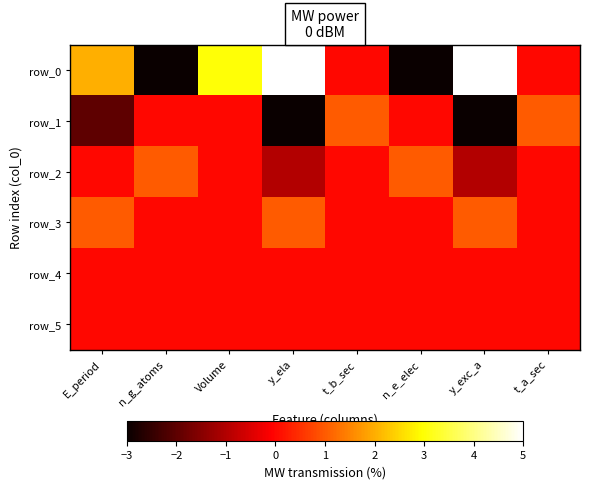

Between n_g_atoms and t_a_sec, which series saw the biggest shift?

row_0